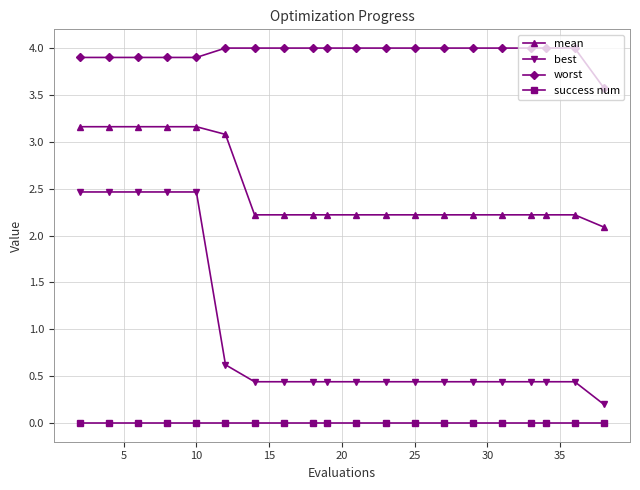

Which series has the largest total across all categories?

worst